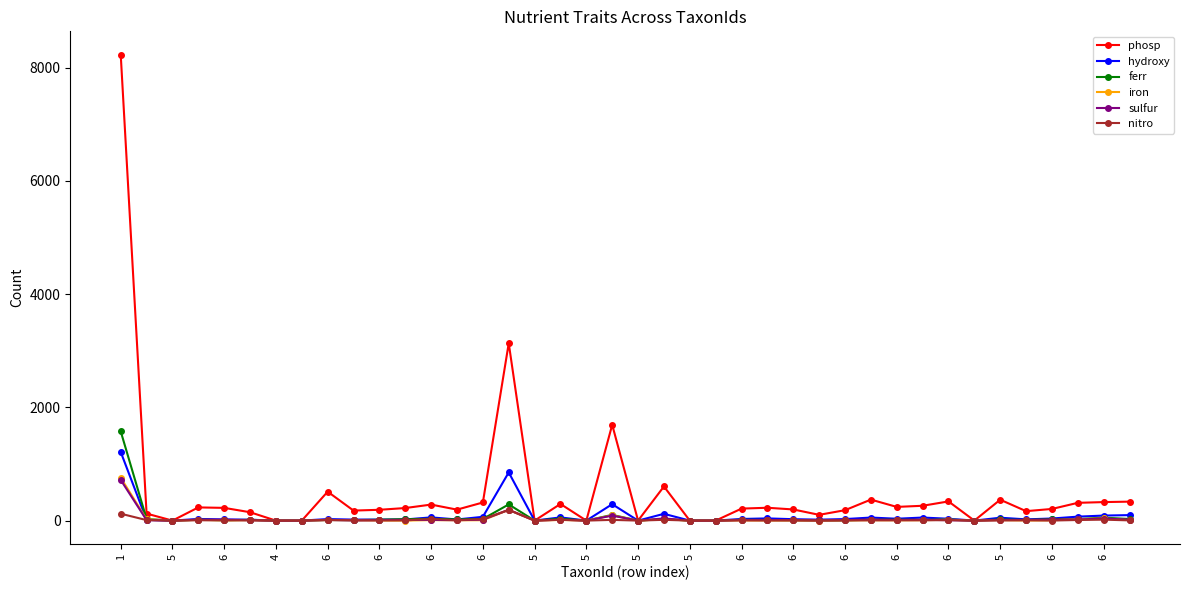

Which series has the largest total across all categories?

phosp